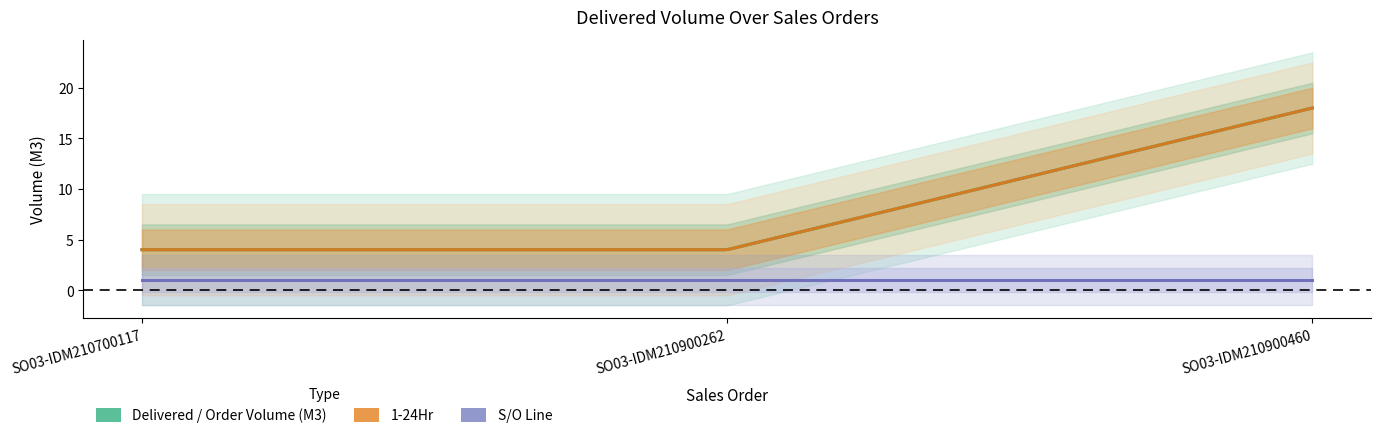

Which series has the widest spread of values?

Delivered / Order Volume (M3)